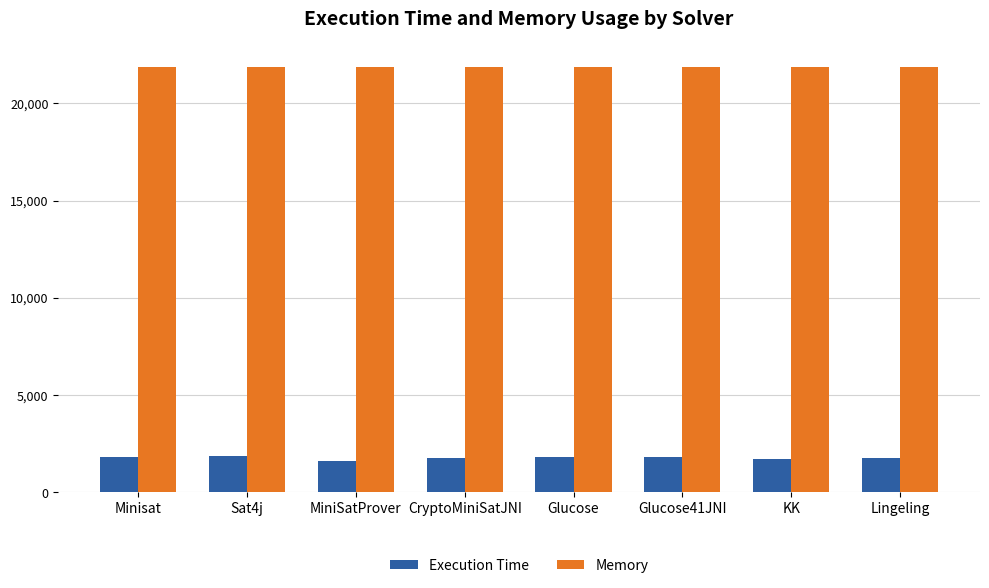

Rank the series by their maximum value, from lowest to highest.

Execution Time, Memory